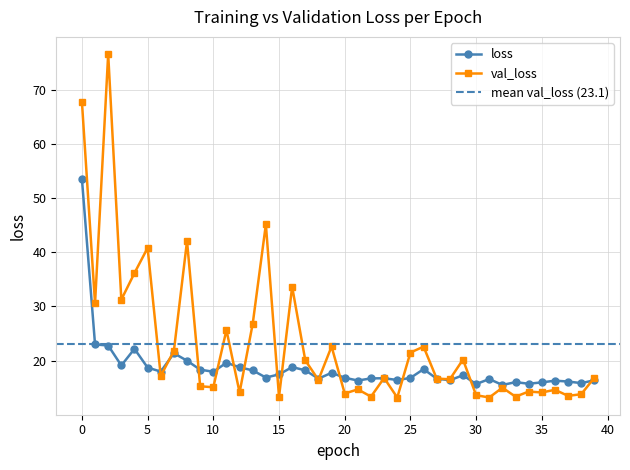

How many times do loss and val_loss cross each other?

16